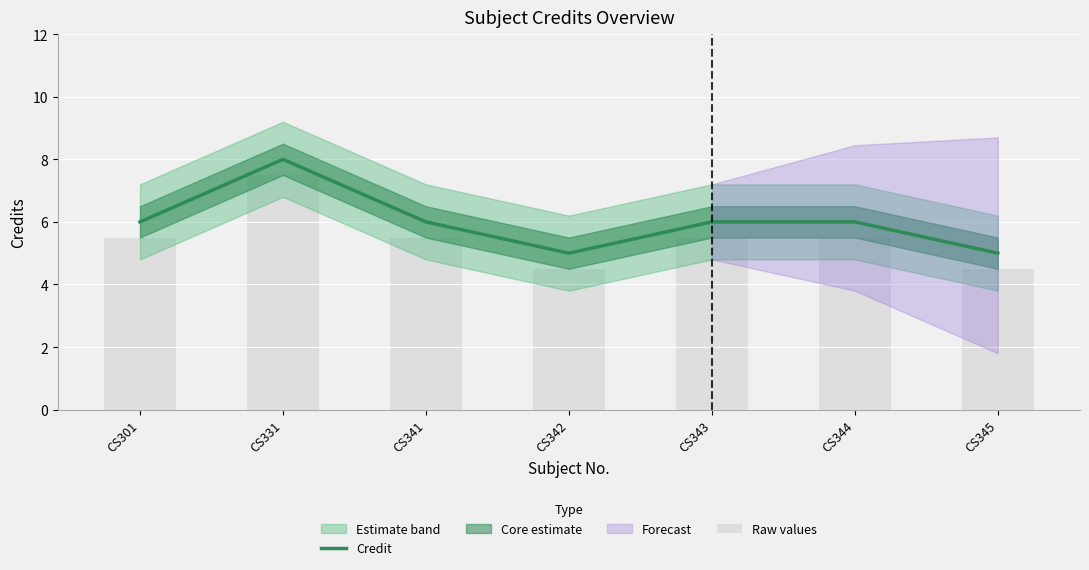

What is the difference between the Credit values at CS344 and CS342?

1